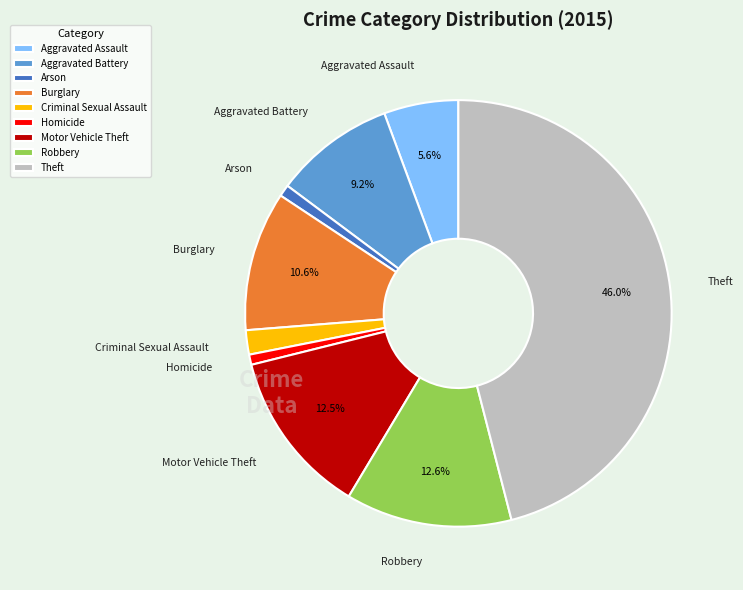

Is it true that Homicide is 1% of the pie?

True